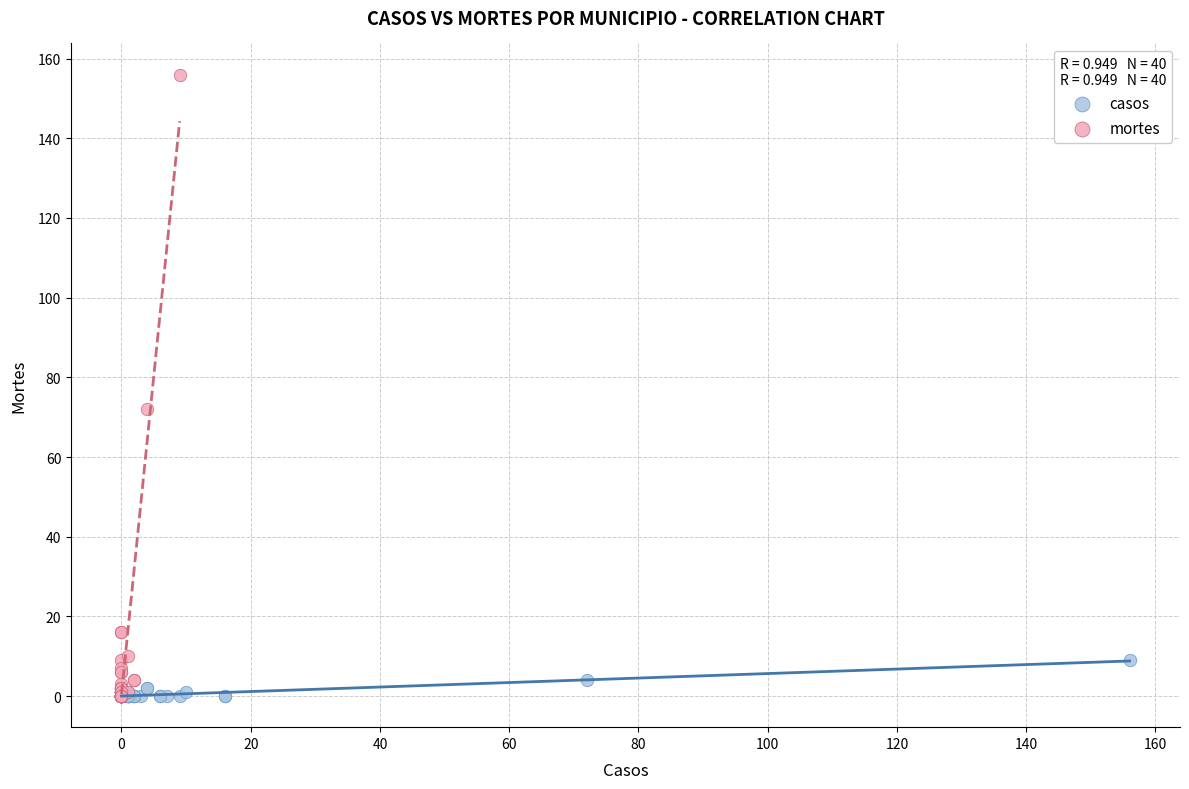

Which series contains the highest Y value?

mortes